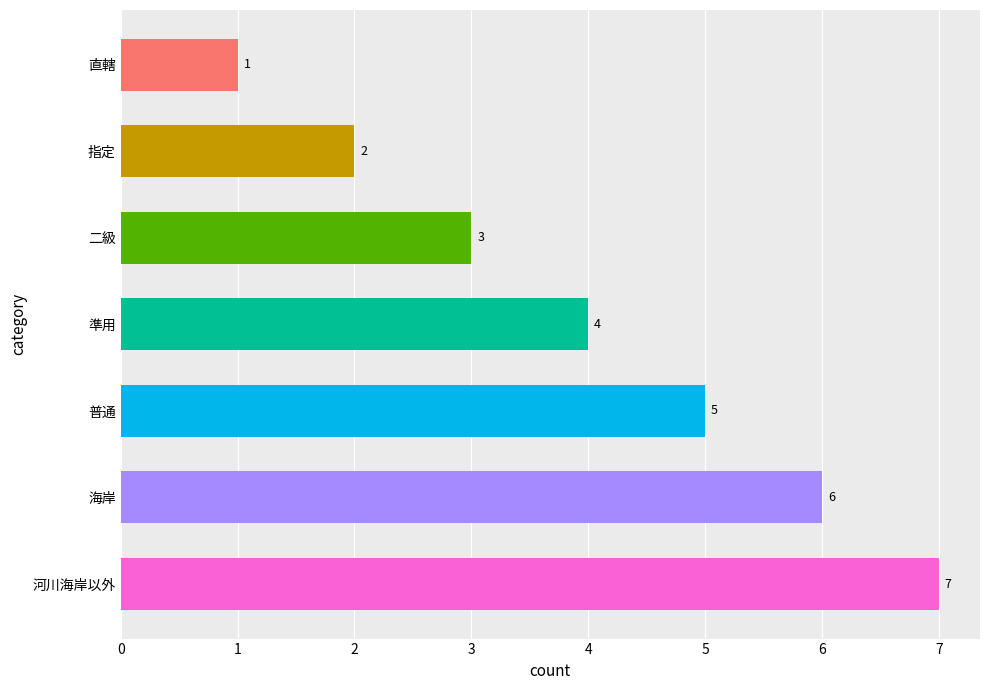

What is the change in value from 直轄 to 河川海岸以外?

+6